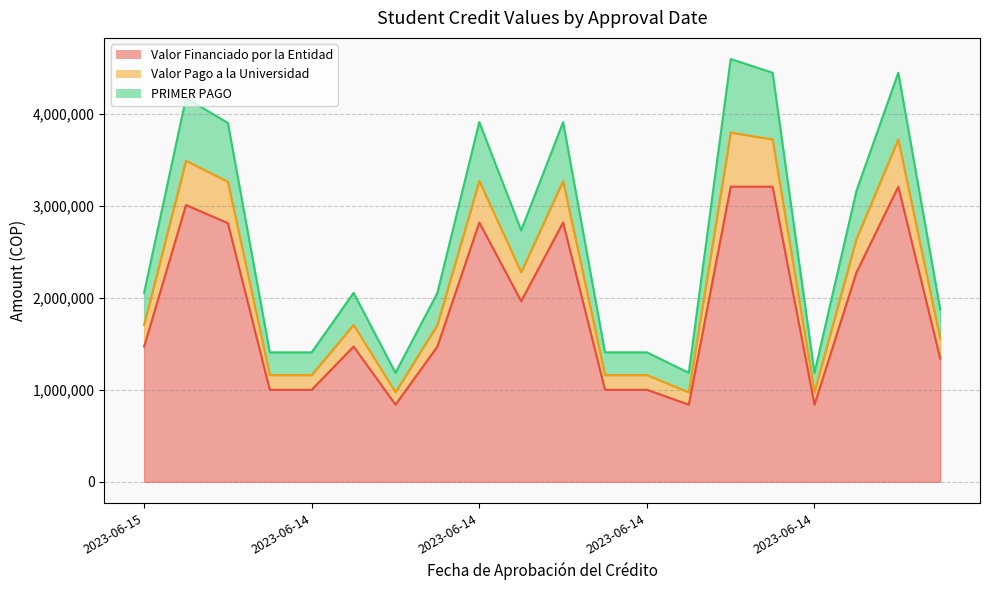

How many lines are shown in the chart?

3